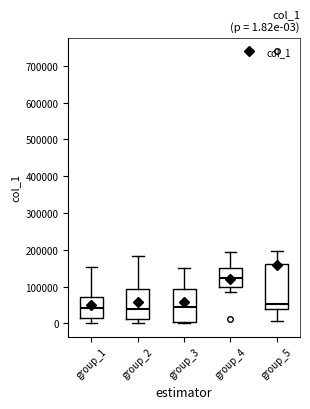

Comparing the boxes themselves (not the whiskers), which one is the tallest?

group_5